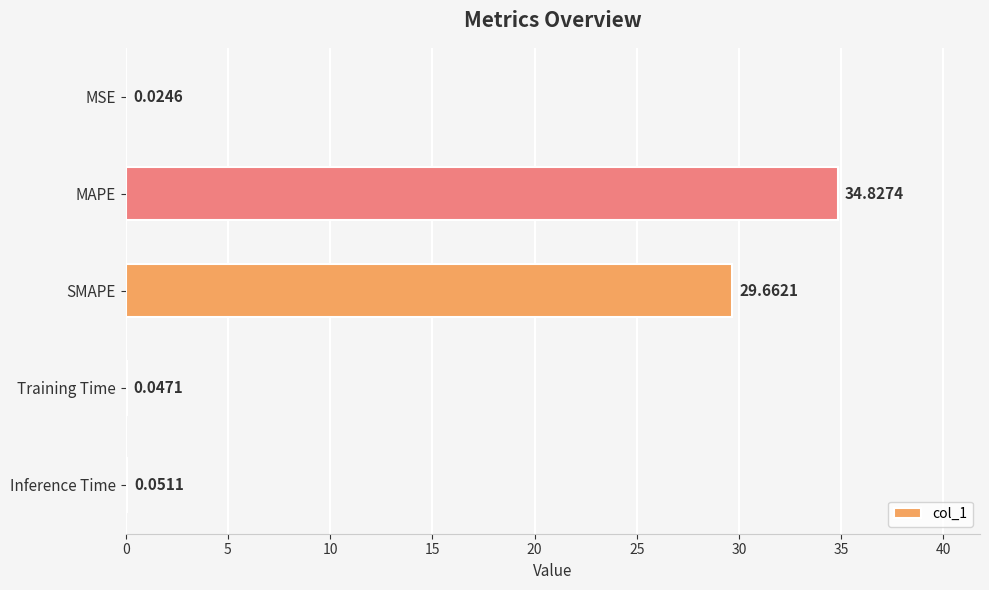

What is the sum of all values?

64.6